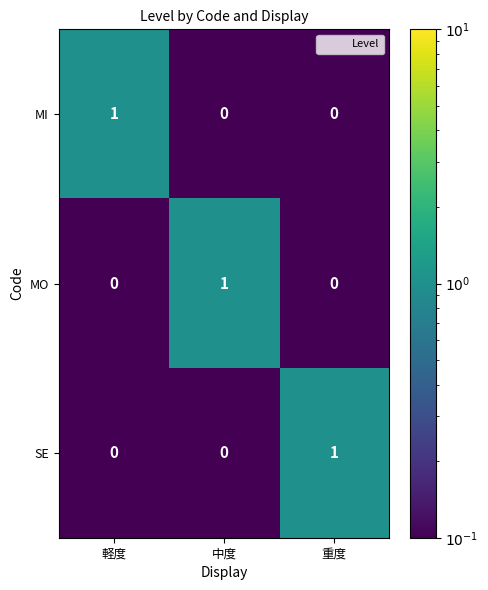

At how many categories does at least one series exceed 0?

3